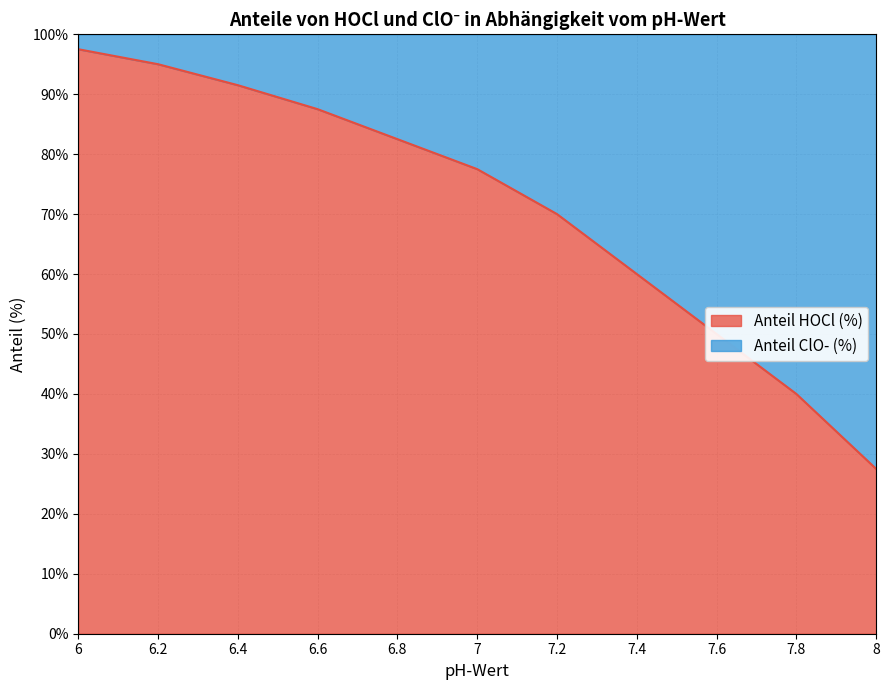

Which has a higher value, 7.2 or 7?

7